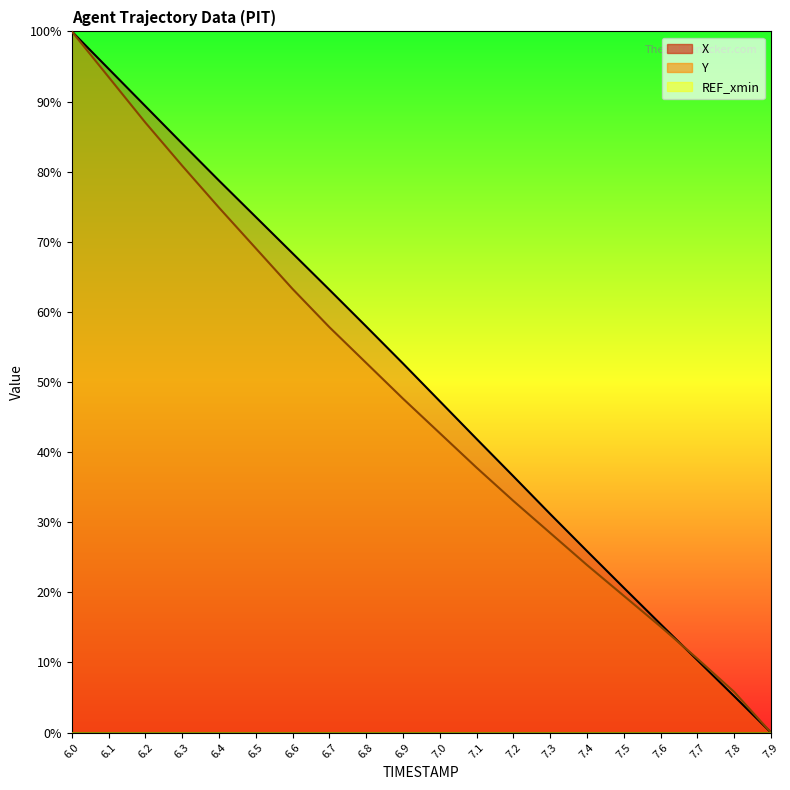

How many values in Y are above zero?

19